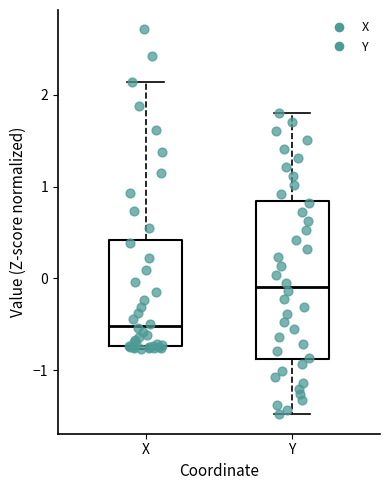

Reading left to right, transcribe this box plot: for each box, give where its median line is, the range the box spans, and where its two whiskers end, as read against the y-axis. The values are not printed on the chart, so give them approximately, as read against the axis.

X: median -0.5, box -0.7 to 0.4, whiskers -0.8 to 2.1
Y: median -0.1, box -0.9 to 0.8, whiskers -1.5 to 1.8